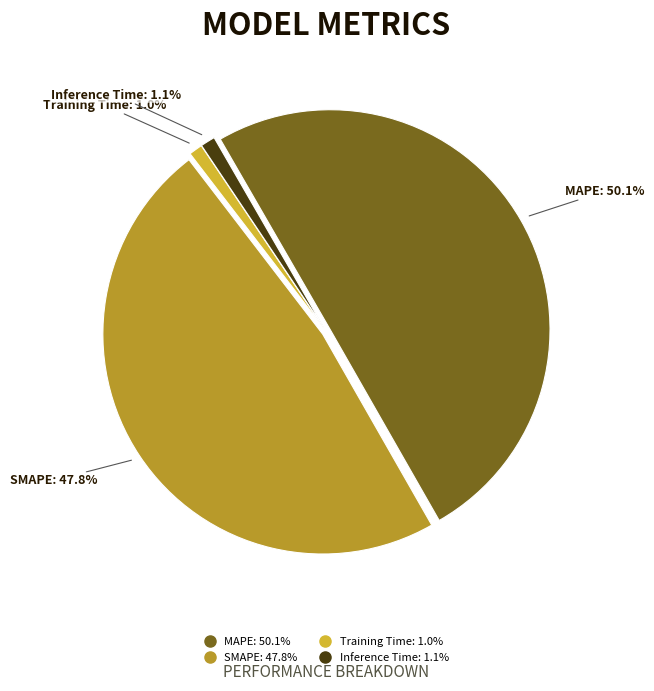

Is it true that Training Time is 1% of the pie?

True